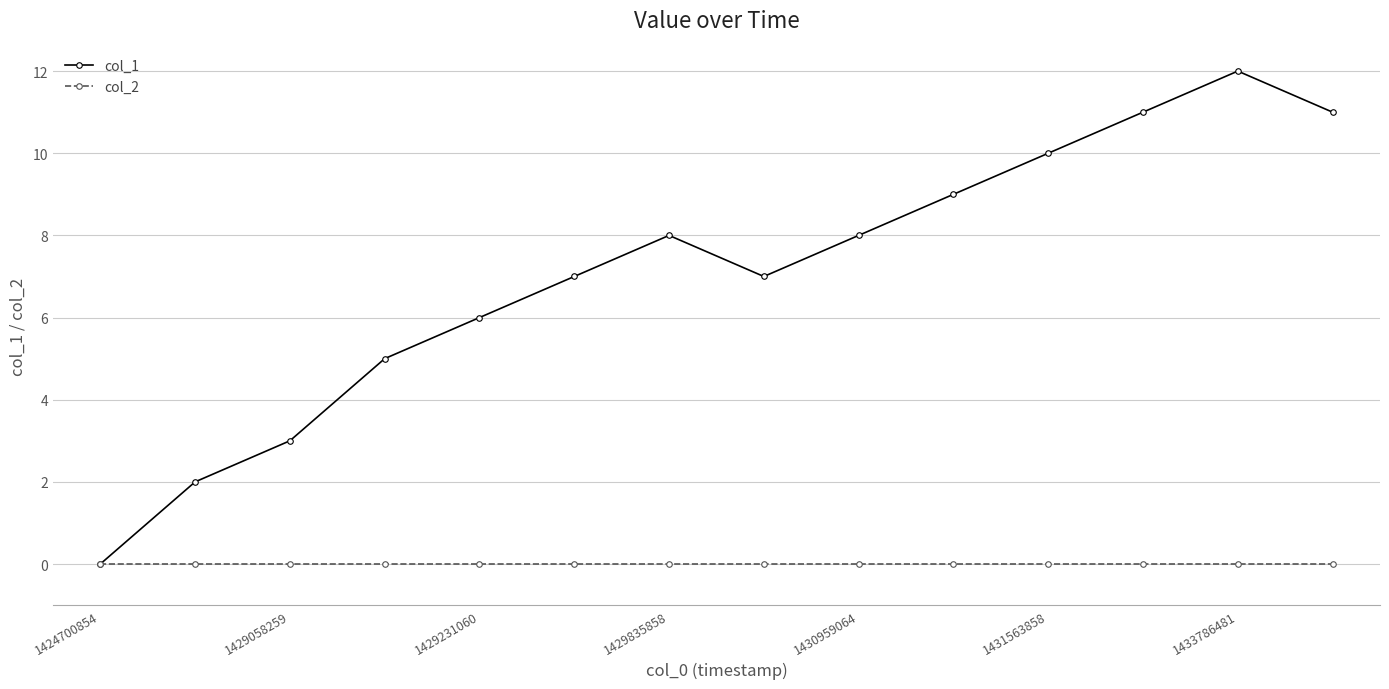

Which series has the largest range (max minus min)?

col_1